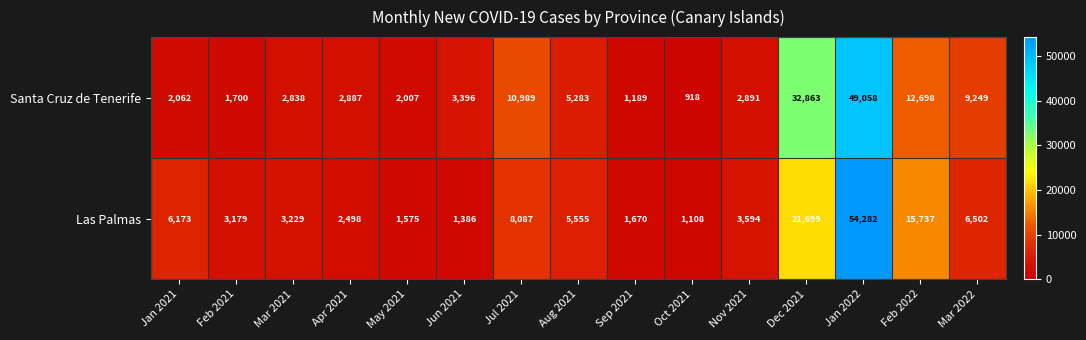

At which label does Las Palmas first exceed 3594?

Jan 2021